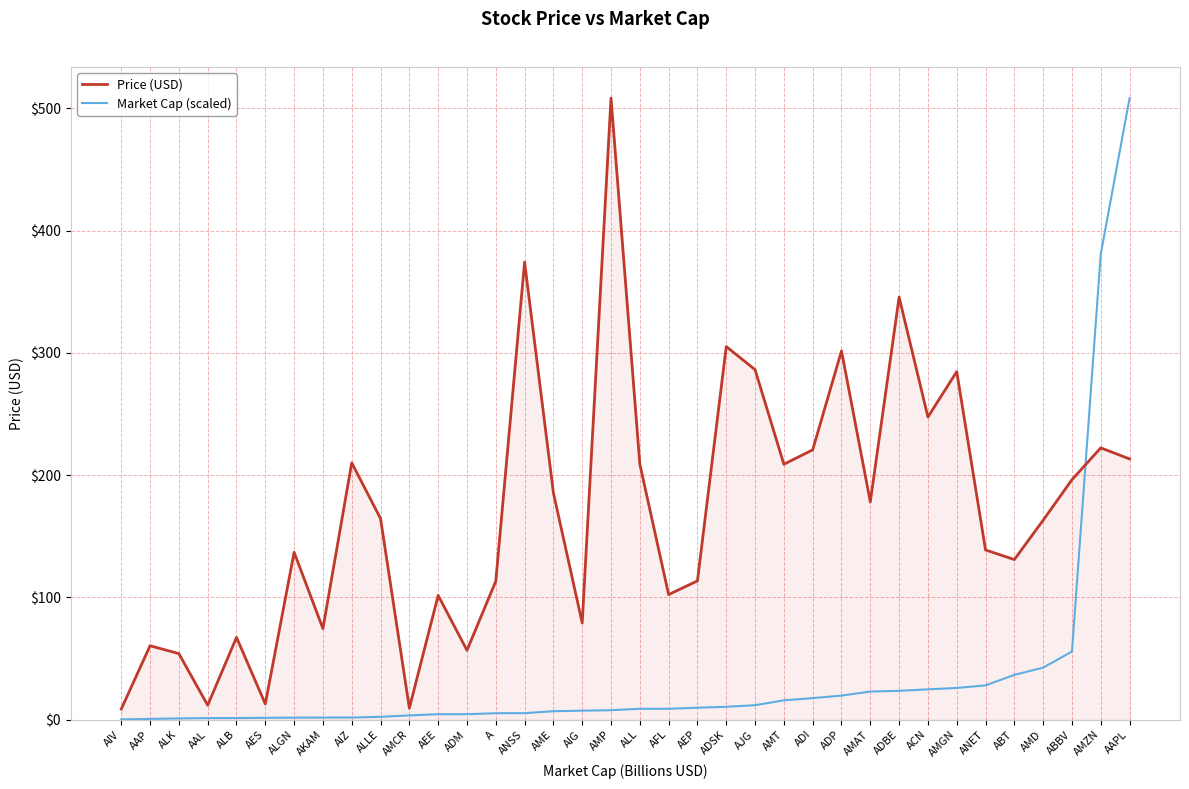

What is the greatest value displayed?

508.4